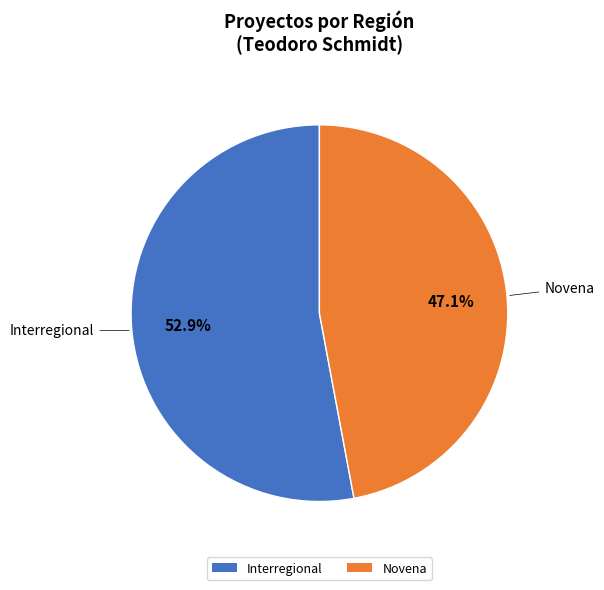

True or false: Interregional accounts for 36% of the total.

False